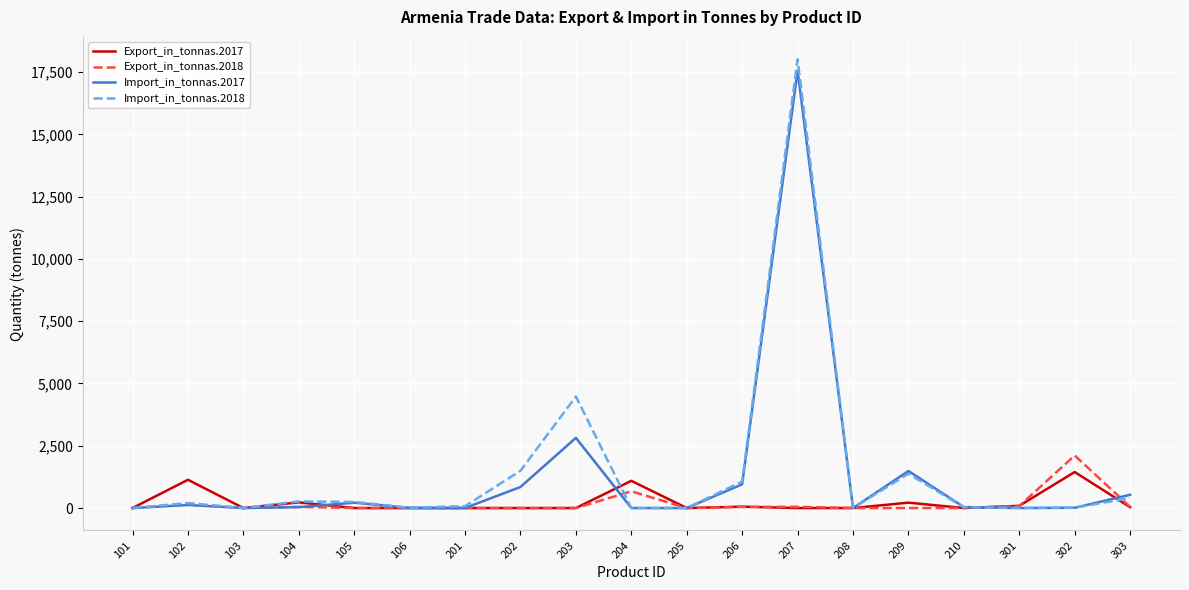

Does the chart have visible grid lines?

Yes